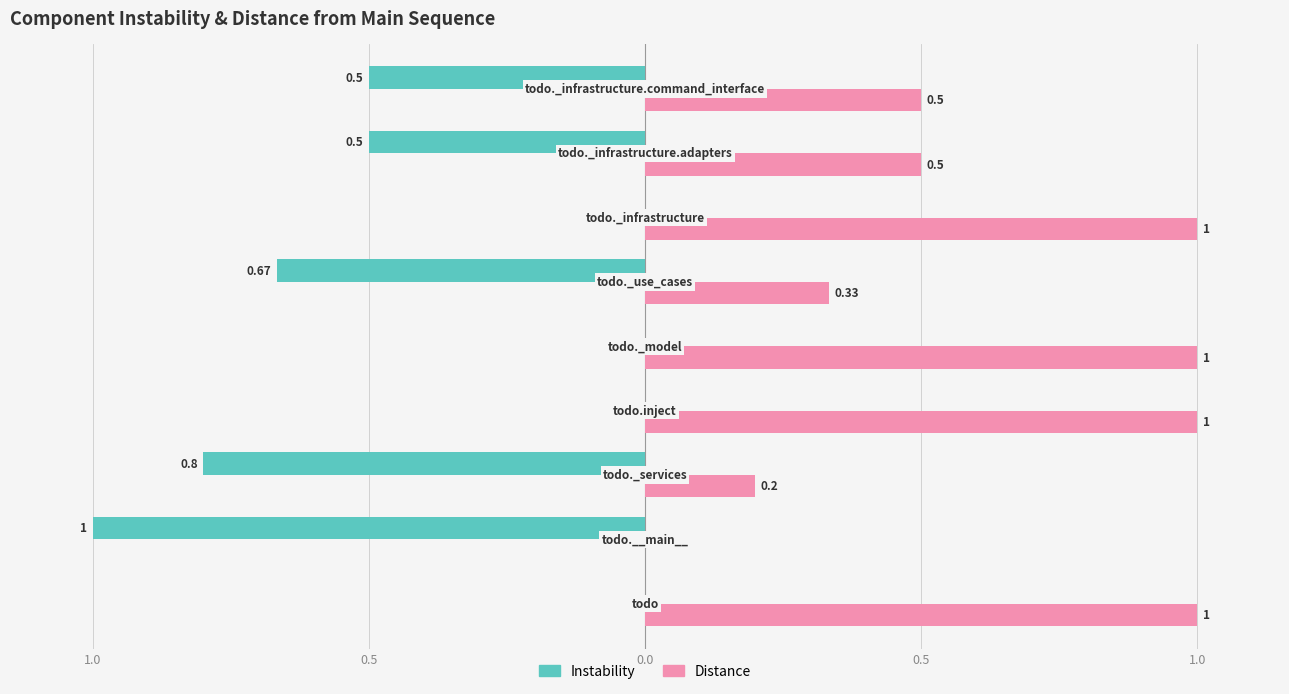

What is the difference between the maximum and minimum values in the Distance series?

1.0